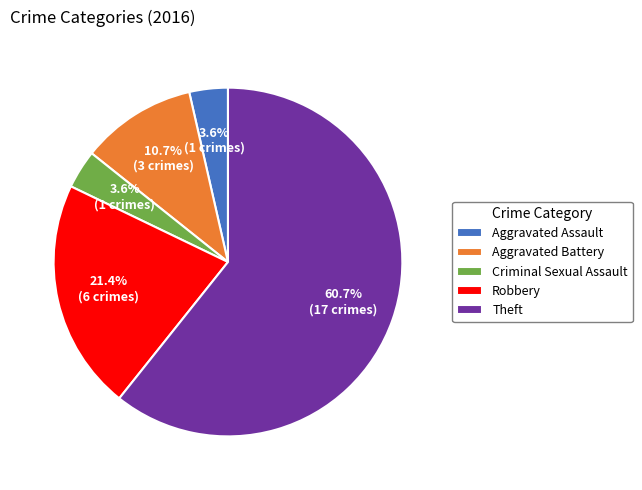

What percentage is the Aggravated Assault slice, to the nearest percent?

4%